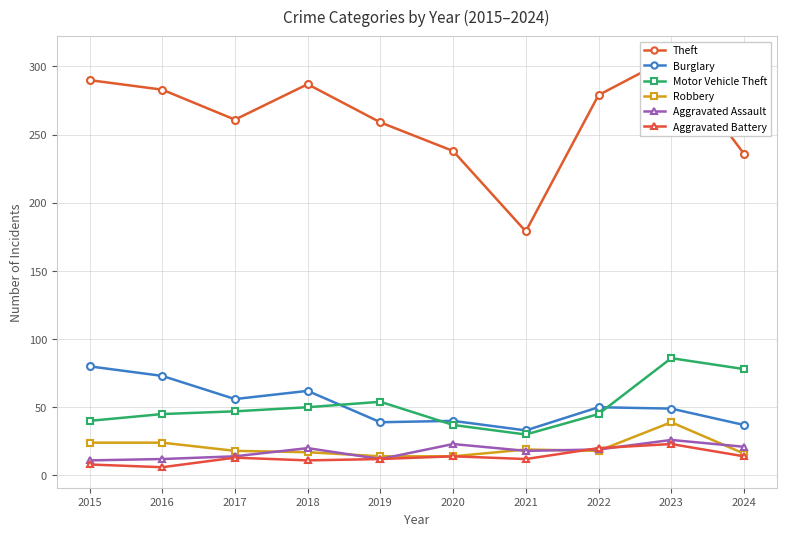

Reading right to left, extract all data points from this chart.

Theft: 2024=236	2023=307	2022=279	2021=179	2020=238	2019=259	2018=287	2017=261	2016=283	2015=290
Burglary: 2024=37	2023=49	2022=50	2021=33	2020=40	2019=39	2018=62	2017=56	2016=73	2015=80
Motor Vehicle Theft: 2024=78	2023=86	2022=45	2021=30	2020=37	2019=54	2018=50	2017=47	2016=45	2015=40
Robbery: 2024=16	2023=39	2022=18	2021=19	2020=14	2019=14	2018=17	2017=18	2016=24	2015=24
Aggravated Assault: 2024=21	2023=26	2022=19	2021=18	2020=23	2019=12	2018=20	2017=14	2016=12	2015=11
Aggravated Battery: 2024=14	2023=23	2022=20	2021=12	2020=14	2019=12	2018=11	2017=13	2016=6	2015=8